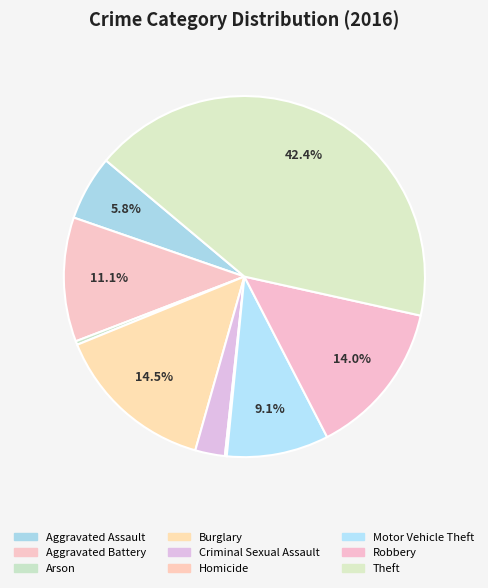

Is it true that Motor Vehicle Theft is 19% of the pie?

False